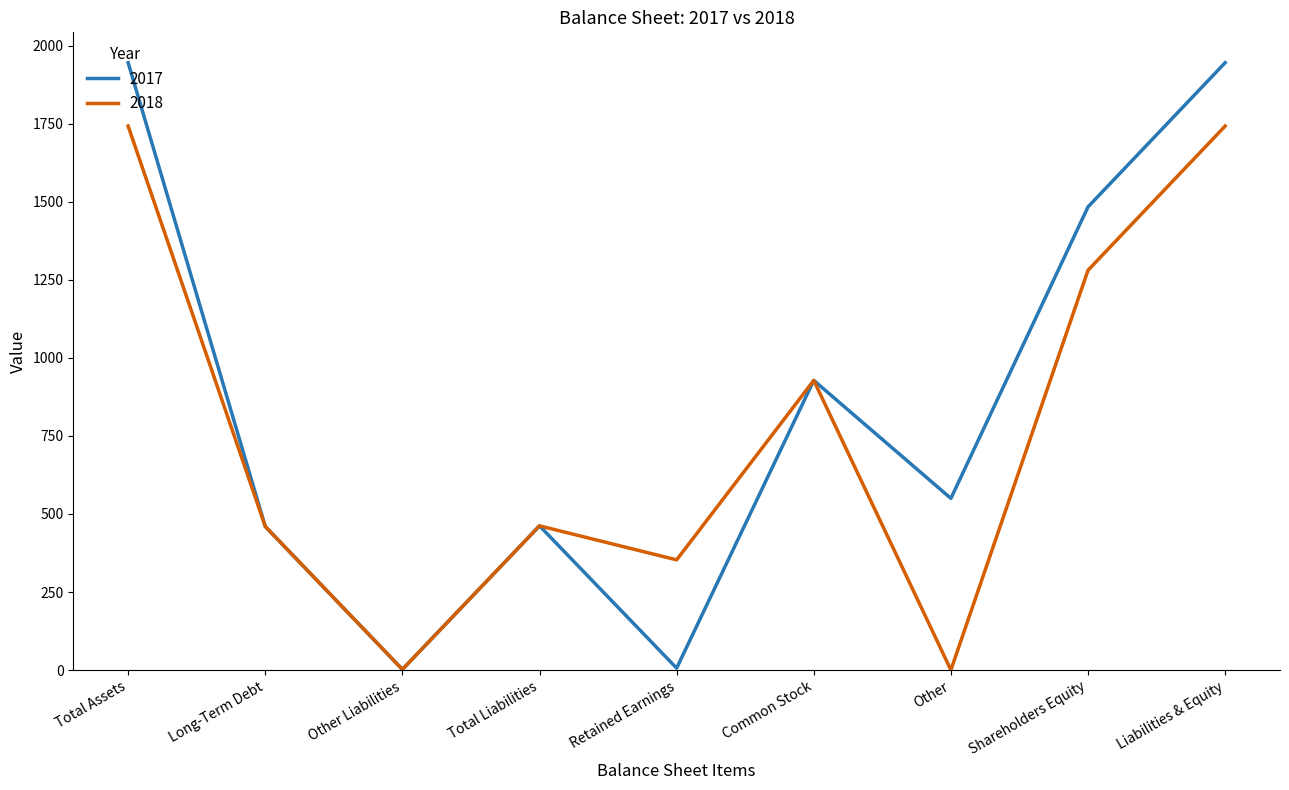

What are all the series names shown in the legend?

2017, 2018